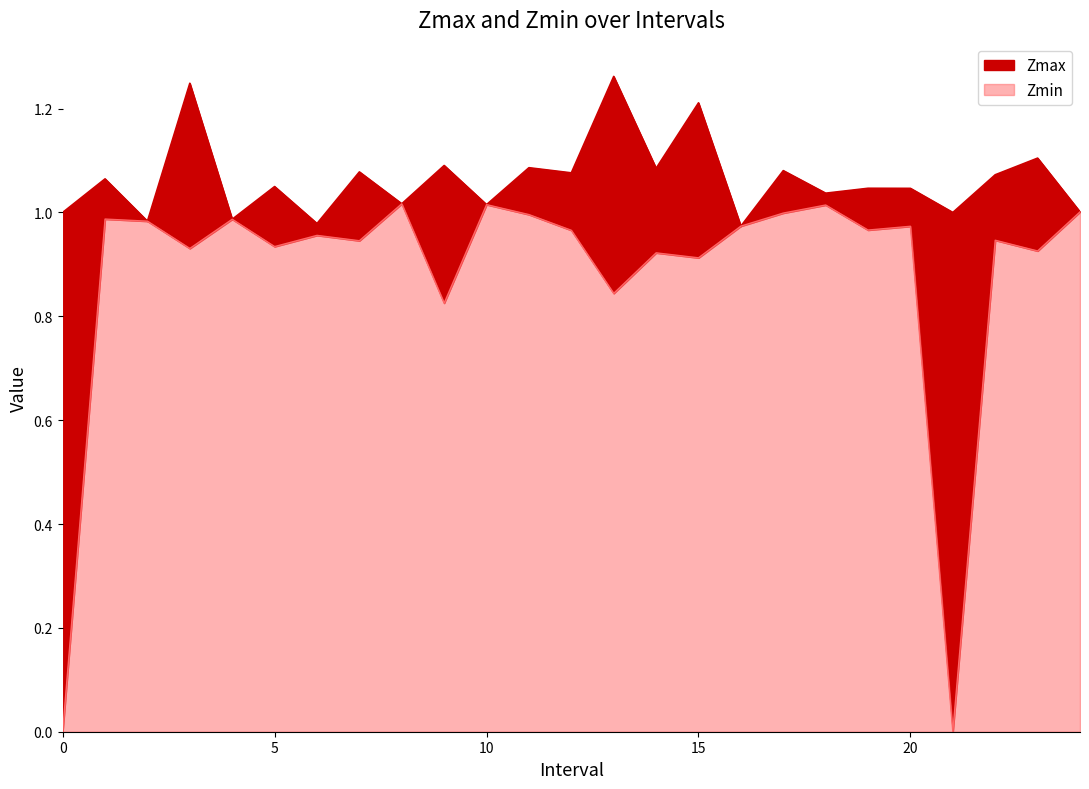

What are all the series names shown in the legend?

Zmax, Zmin